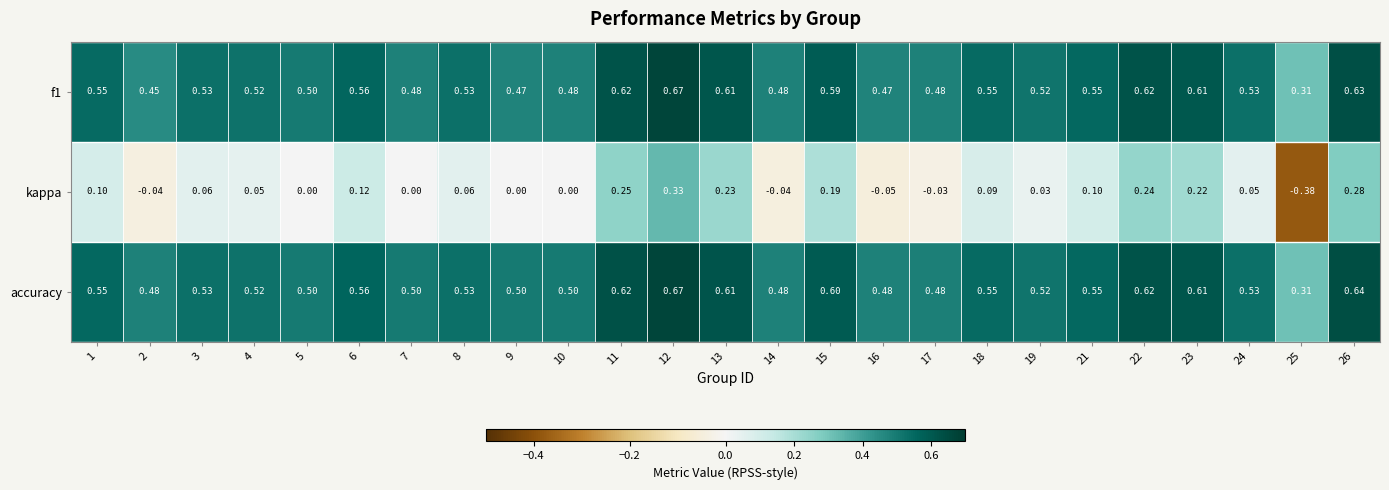

Which series has the largest range (max minus min)?

kappa